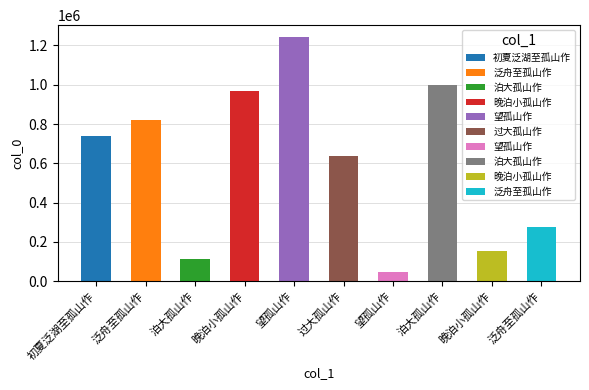

Where does the data first go above 739740?

泛舟至孤山作